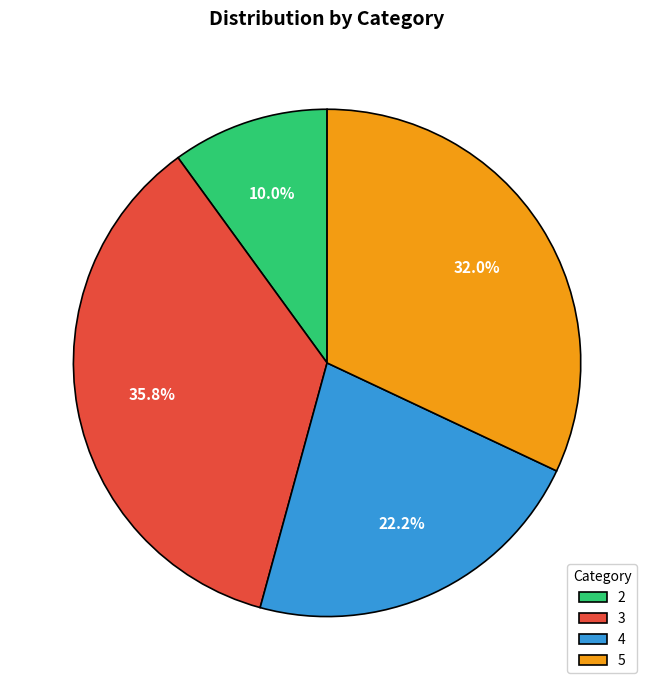

What is the smallest slice in the pie chart?

2